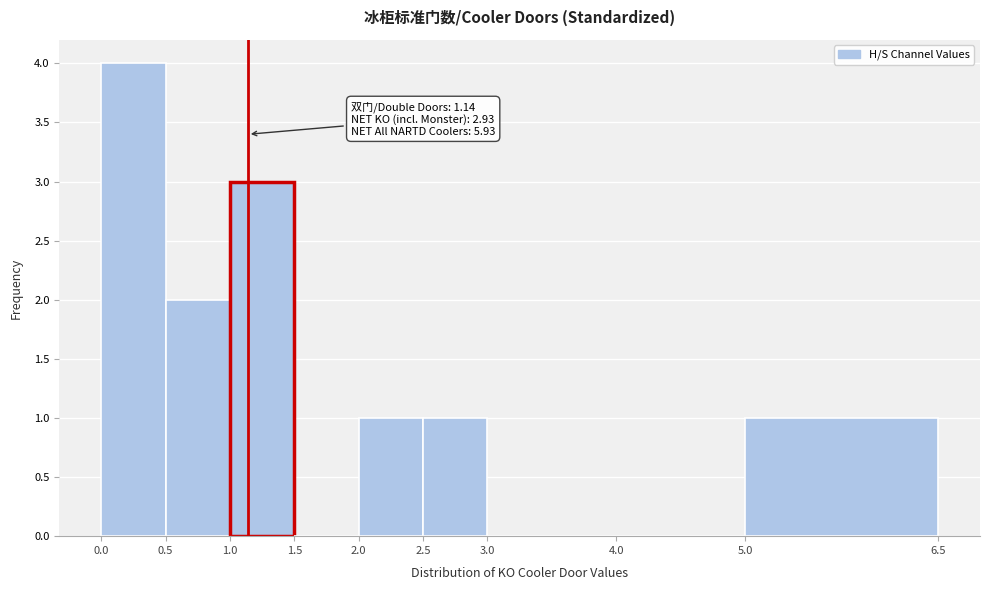

Which range on the x-axis has the tallest bar?

0.0 to 0.5